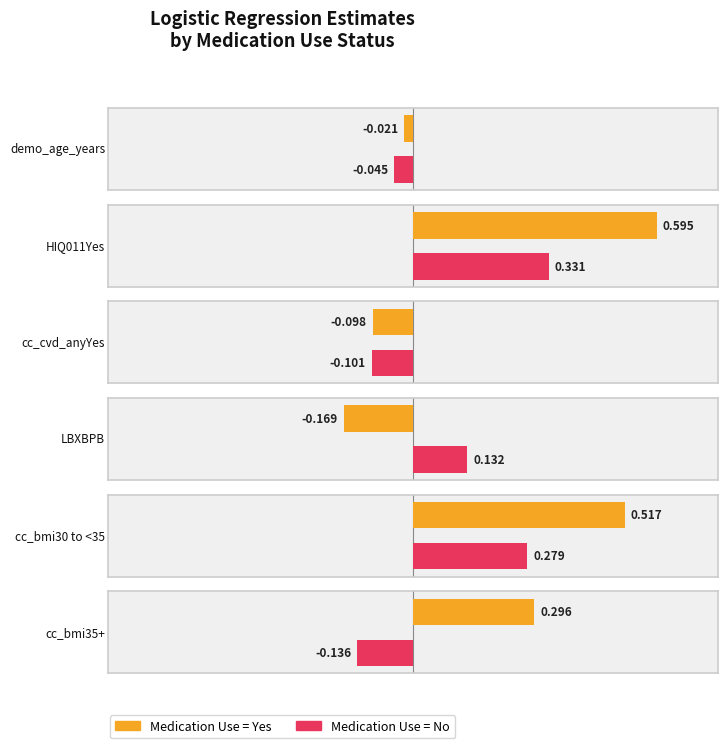

What is the value of the Med Use = No (estimate) bar at the 3rd from the left?

-0.1